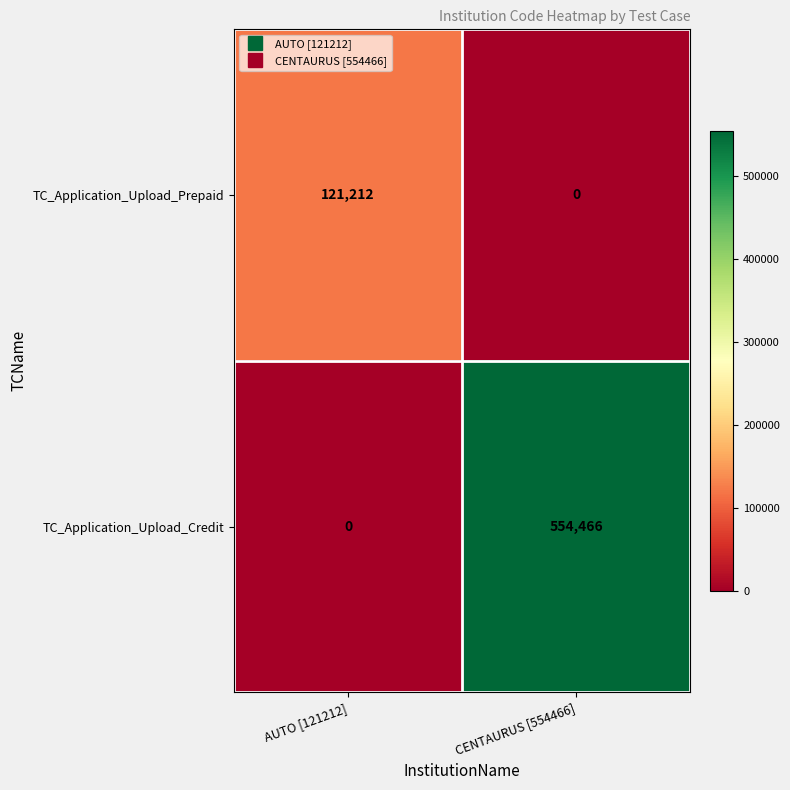

How many categories are shown in the chart?

2